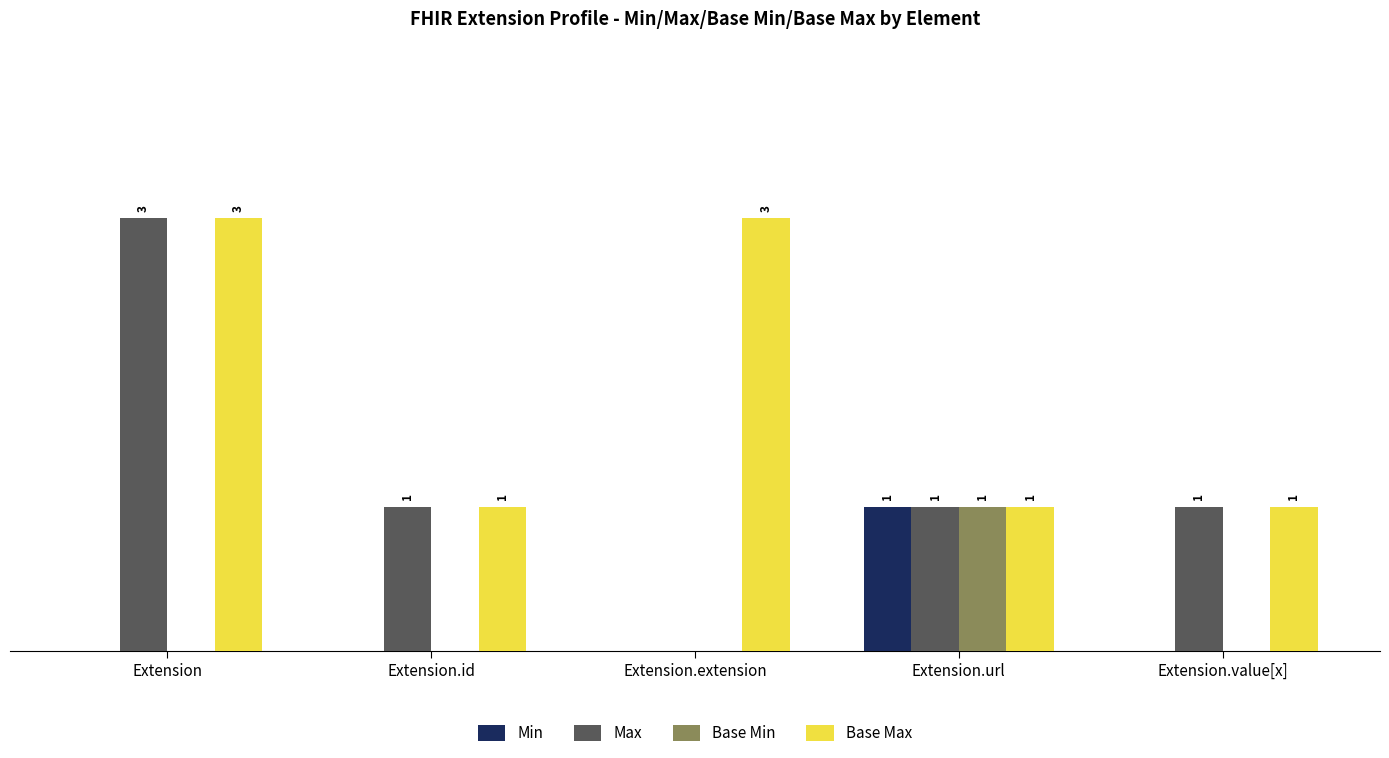

Is the value of Base Max at Extension greater than the value of Base Min at Extension.id?

Yes